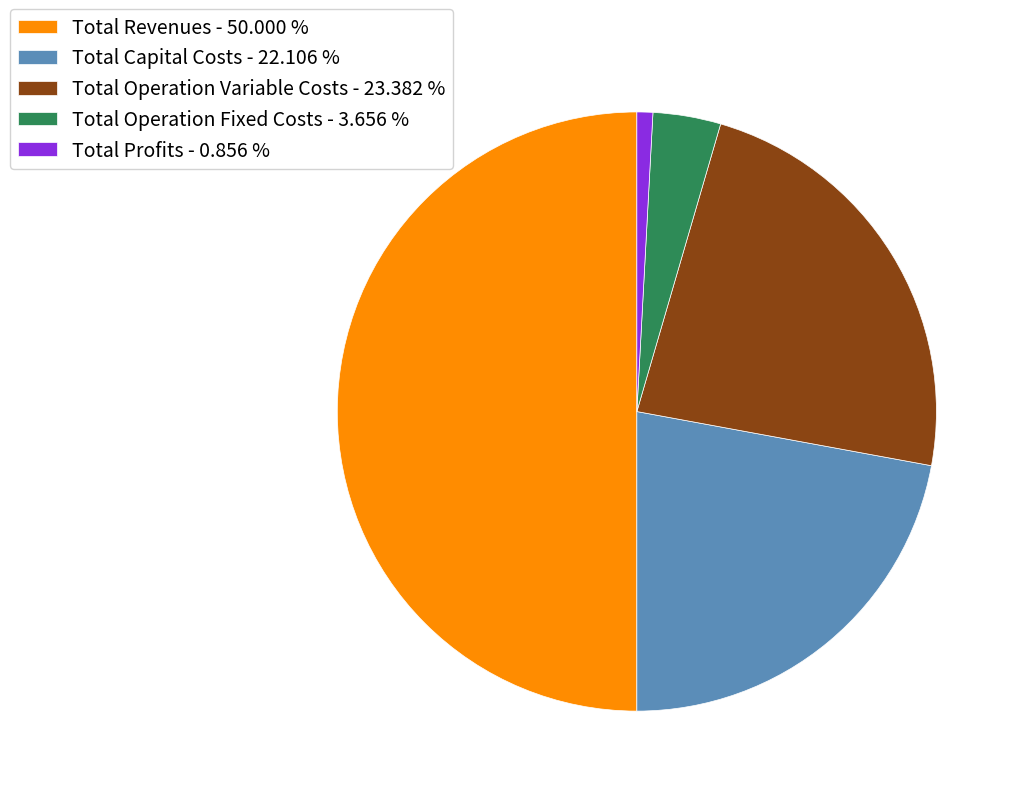

Which has a higher value, Total Operation Variable Costs - 23.382 % or Total Profits - 0.856 %?

Total Operation Variable Costs - 23.382 %